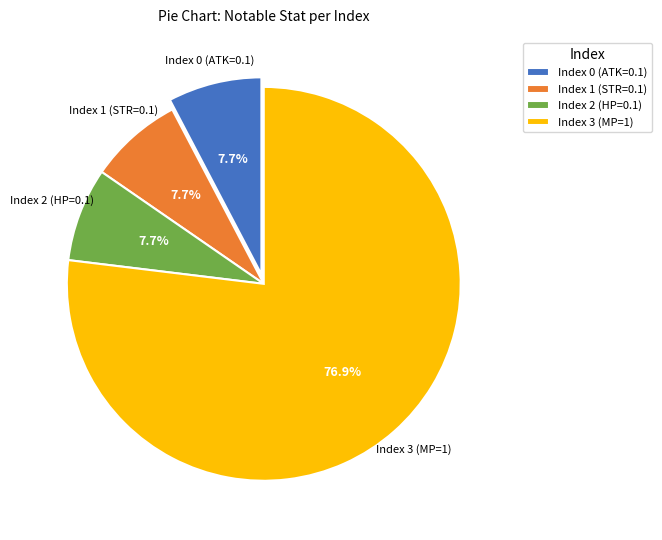

Is there a majority slice in this chart?

Yes